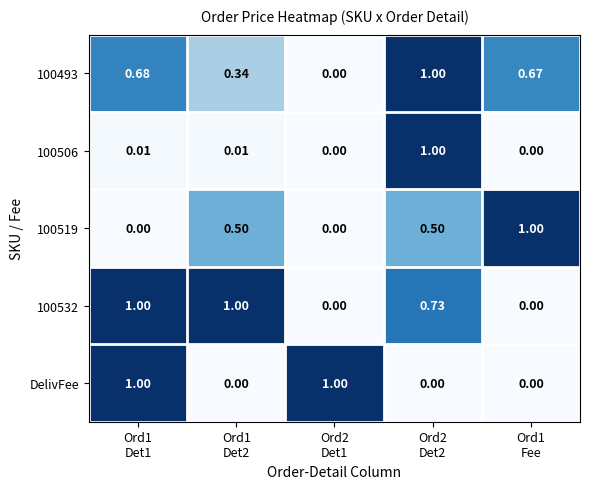

How many data points in 100532 are above 0?

3